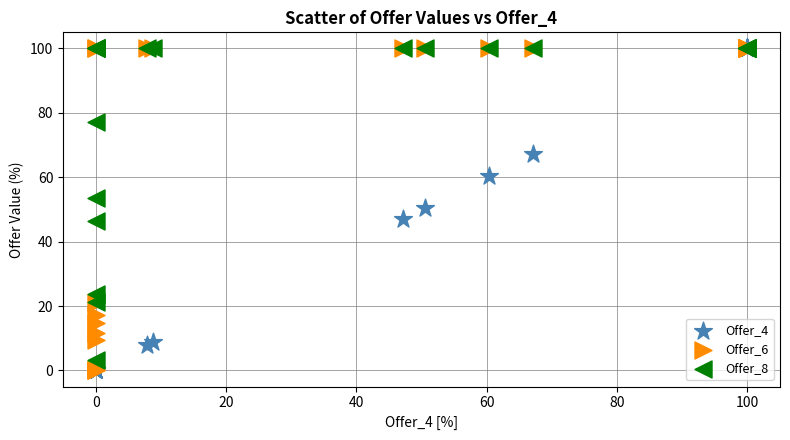

What are all the series names shown in the legend?

Offer_4, Offer_6, Offer_8